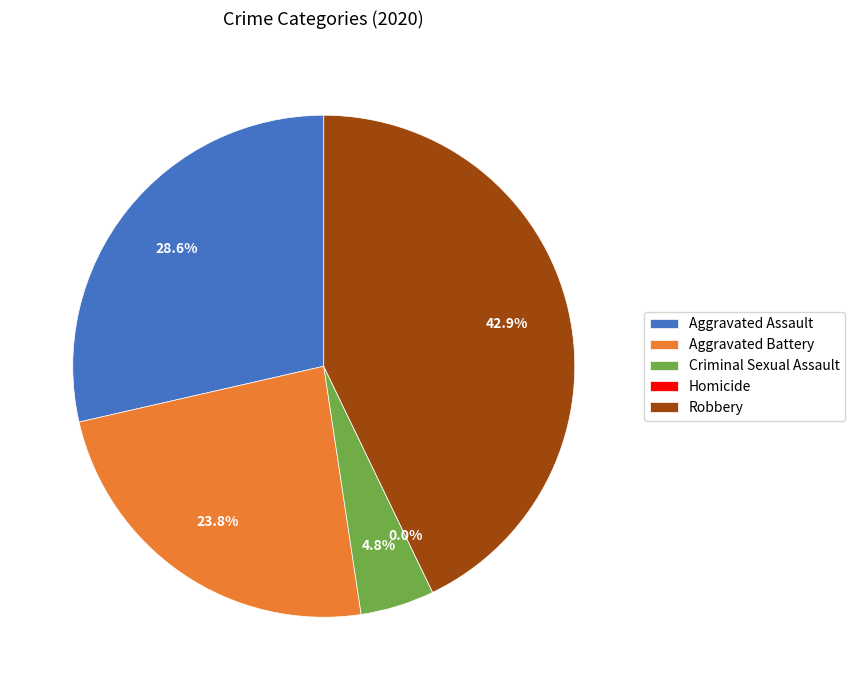

Which slice is the smallest?

Homicide